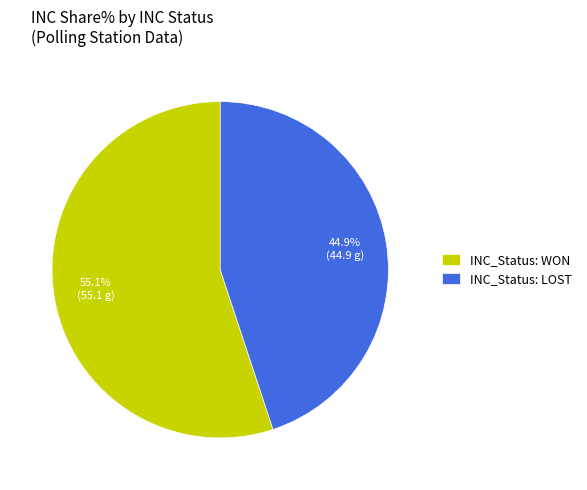

What is the total percentage of INC_Status: WON and INC_Status: LOST?

100.0%